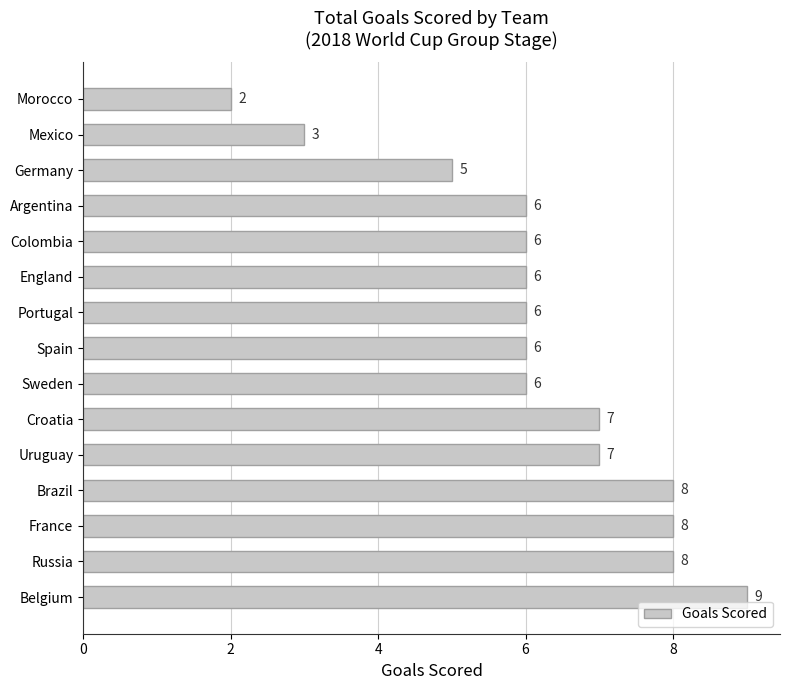

How many bars are there in total?

15